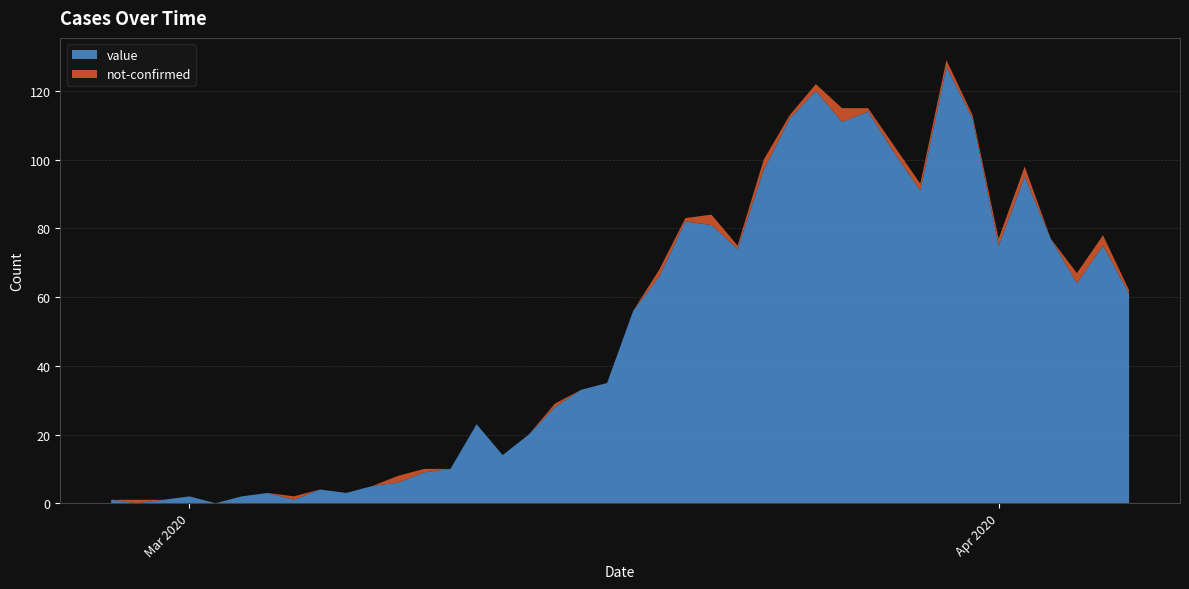

Reading right to left, list all the values displayed in this chart.

value: 61	75	64	77	95	75	112	127	91	102	114	111	120	112	97	74	81	82	66	56	35	33	28	20	14	23	10	9	6	5	3	4	1	3	2	0	2	1	0	1
not-confirmed: 1	3	3	0	3	2	1	2	2	2	1	4	2	1	3	1	3	1	2	0	0	0	1	0	0	0	0	1	2	0	0	0	1	0	0	0	0	0	1	0